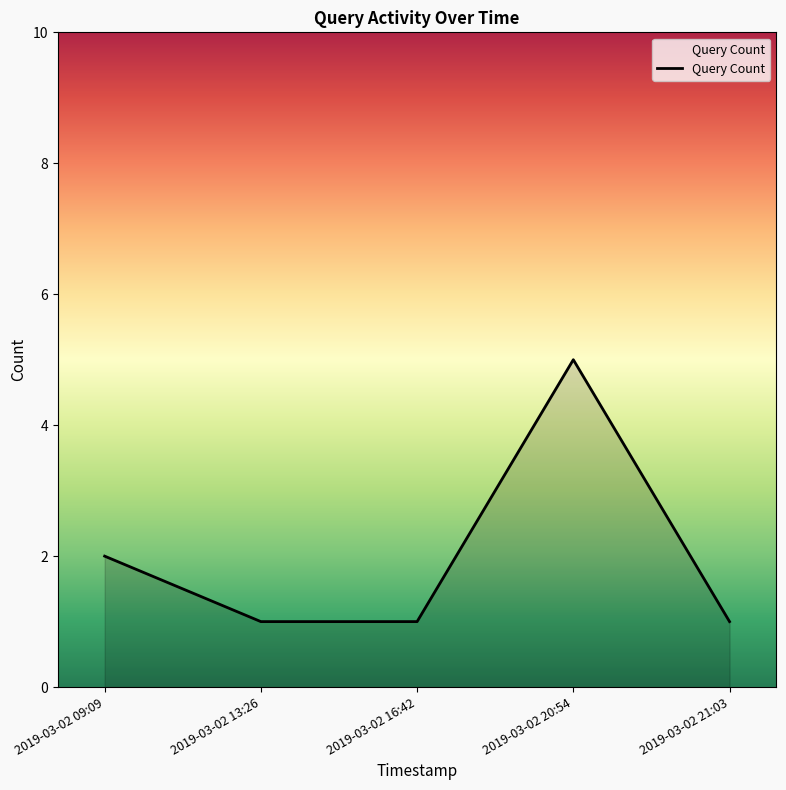

What is the minimum value shown in the chart?

1